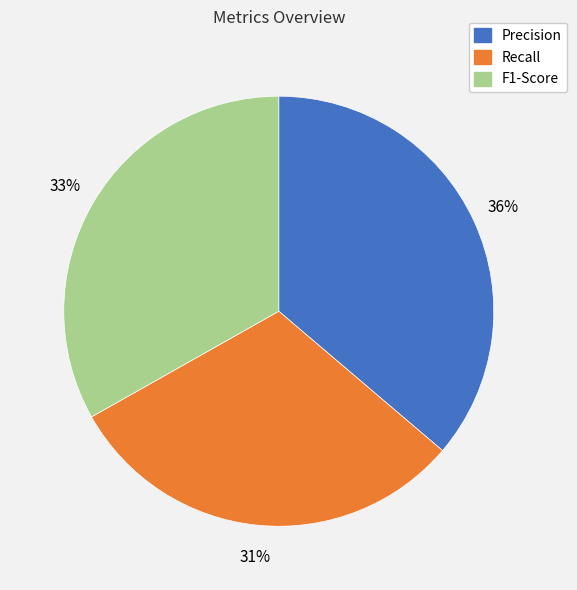

Is it true that Precision is 36% of the pie?

True